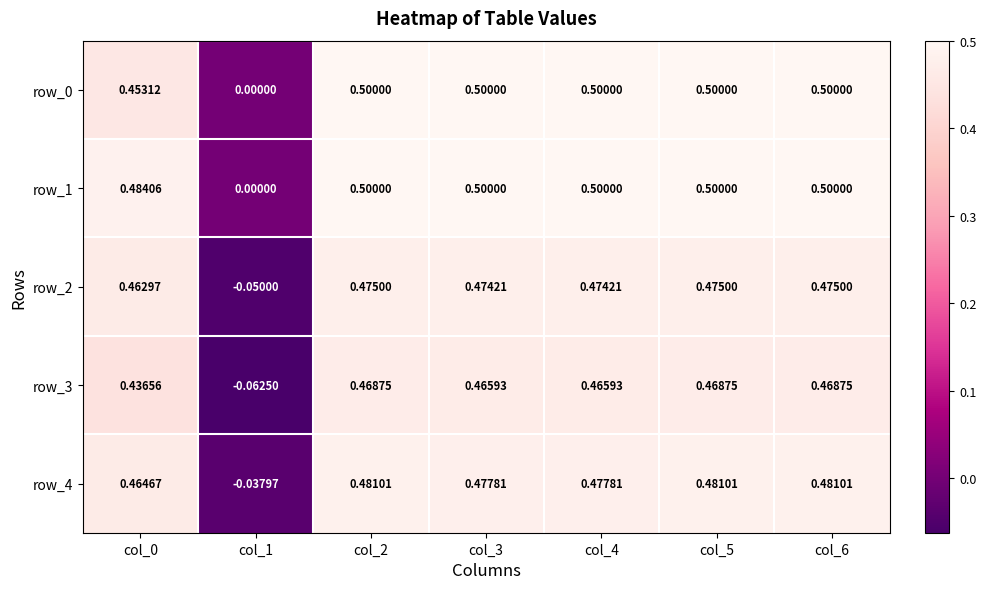

Count the number of categories in the chart.

7